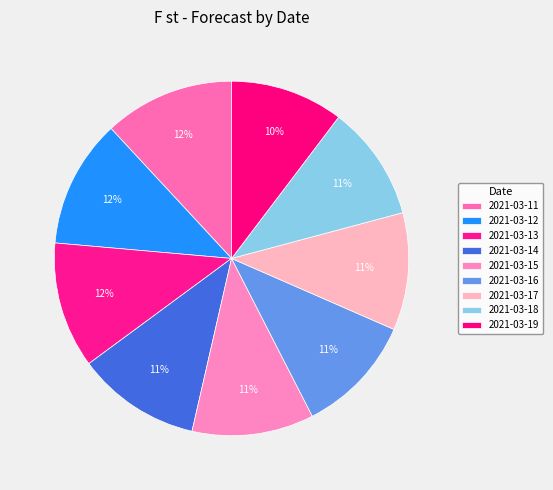

True or false: 2021-03-16 accounts for 11% of the total.

True